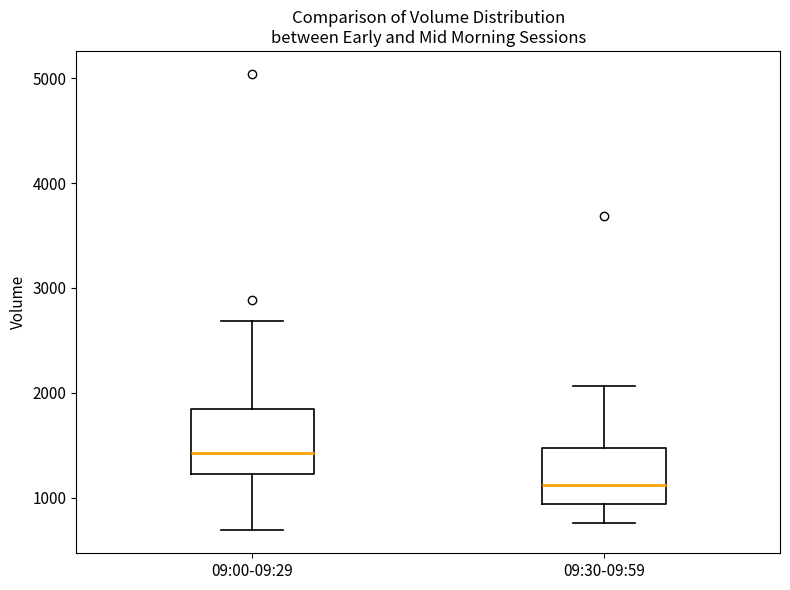

Reading left to right, read every box against the y-axis: the position of its median line, the range the box covers, and the ends of its whiskers. The values are not printed on the chart, so give them approximately, as read against the axis.

09:00-09:29: median 1400, box 1200 to 1800, whiskers 700 to 2700
09:30-09:59: median 1100, box 900 to 1500, whiskers 800 to 2100